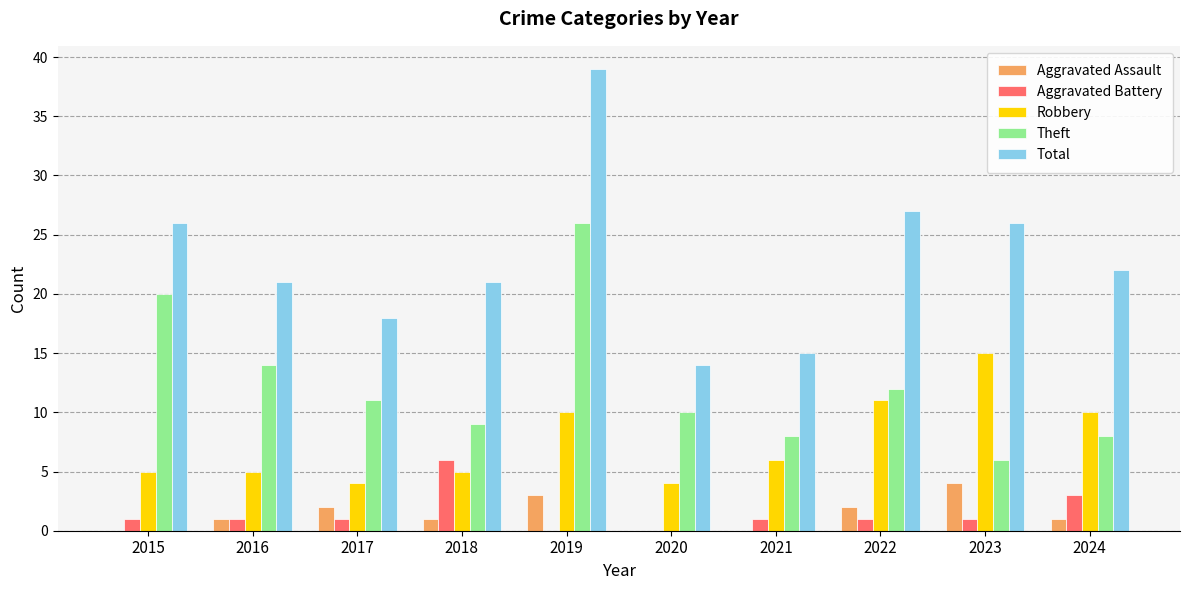

True or false: Robbery has a value of 7 at 2023.

False